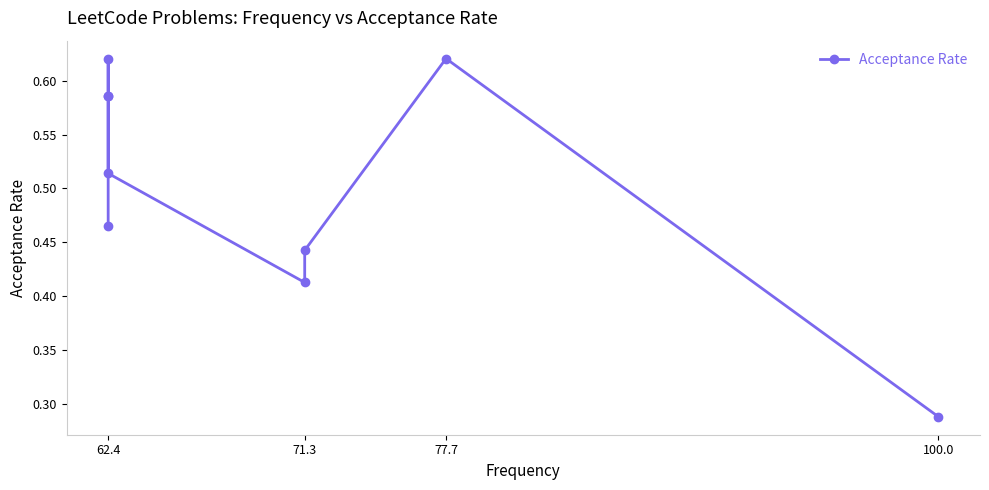

True or false: the data shows 0.5 at 62.4.

True